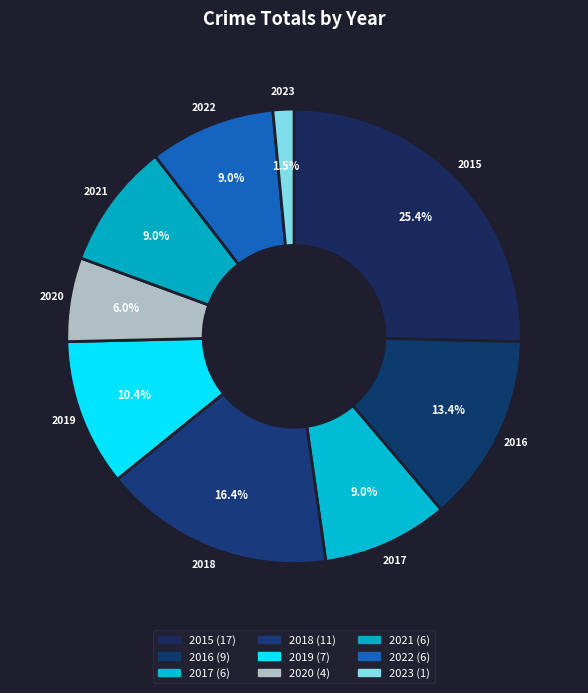

How many segments does this pie chart have?

9